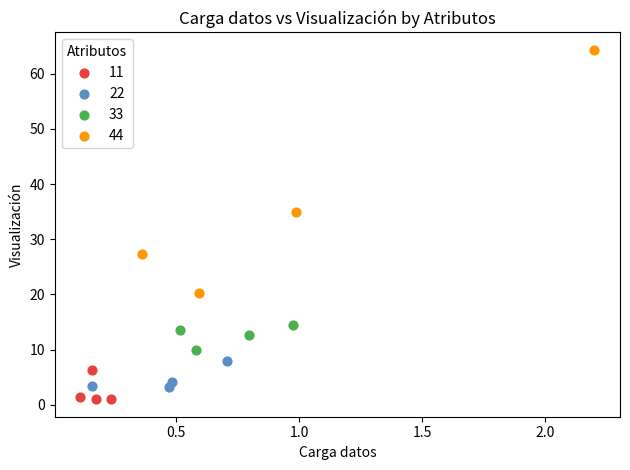

Which series reaches the maximum Y coordinate?

44